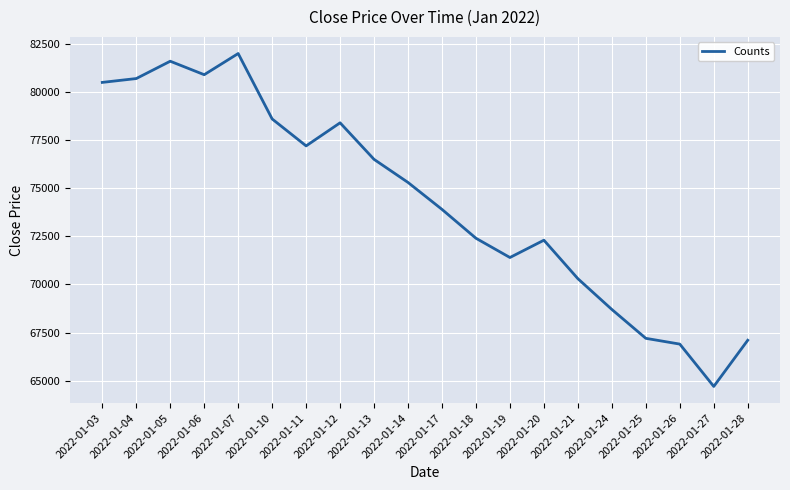

At which category does the chart reach its minimum across all series?

2022-01-27